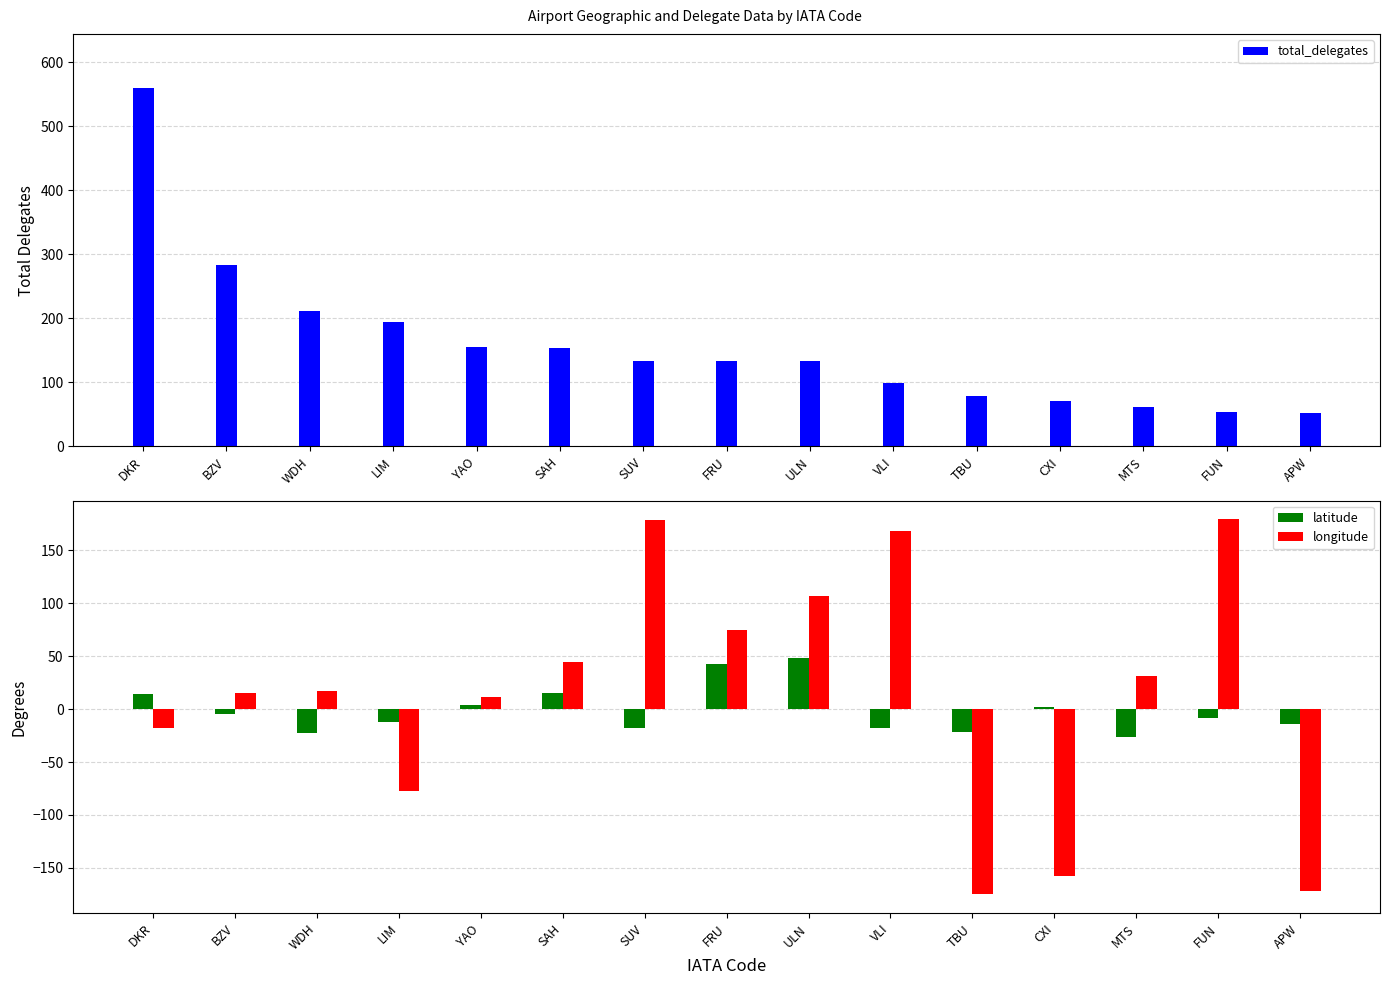

What is the maximum value shown in the chart?

560.0